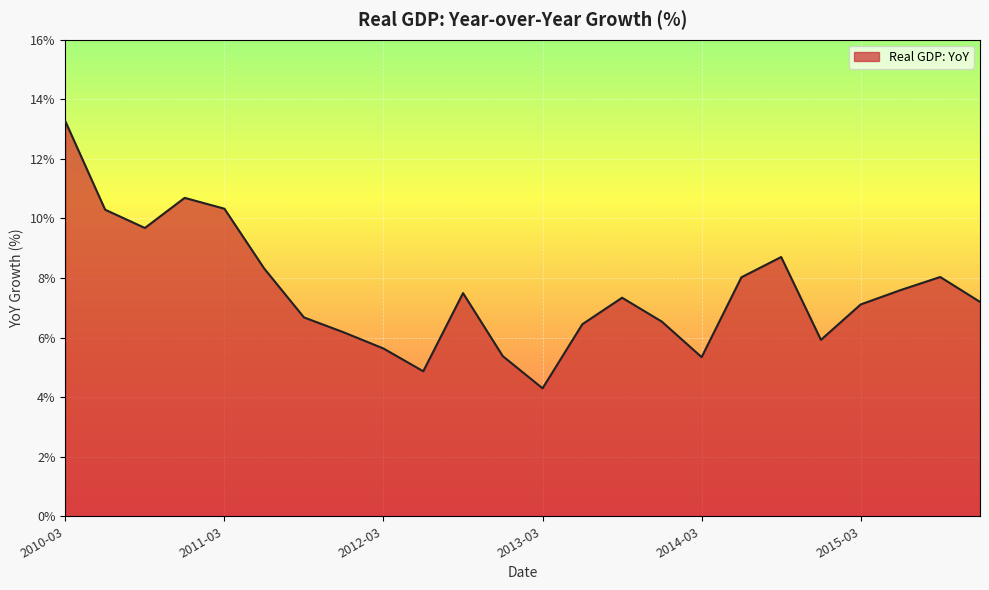

What is the smallest value displayed?

4.3